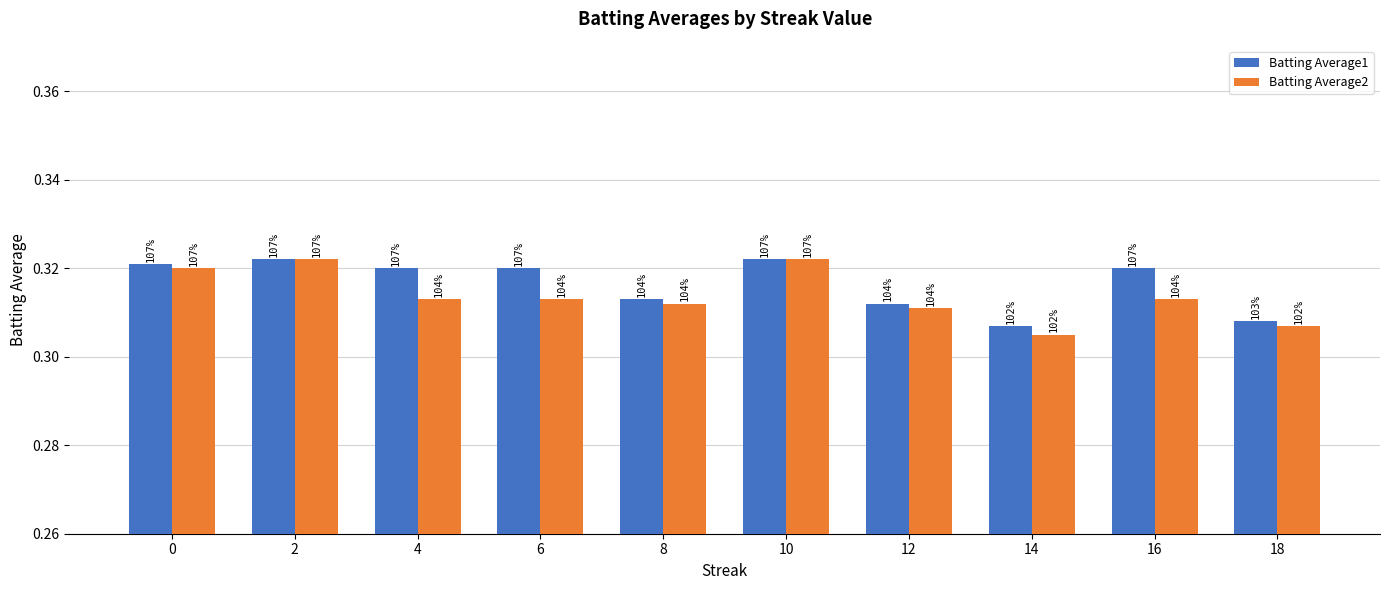

Reading left to right, transcribe all the data shown in this chart.

Batting Average1: 0=0.3	2=0.3	4=0.3	6=0.3	8=0.3	10=0.3	12=0.3	14=0.3	16=0.3	18=0.3
Batting Average2: 0=0.3	2=0.3	4=0.3	6=0.3	8=0.3	10=0.3	12=0.3	14=0.3	16=0.3	18=0.3